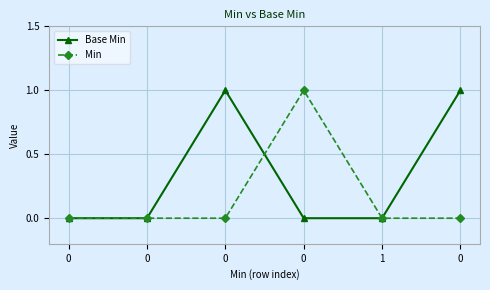

What is the maximum value for Base Min?

1